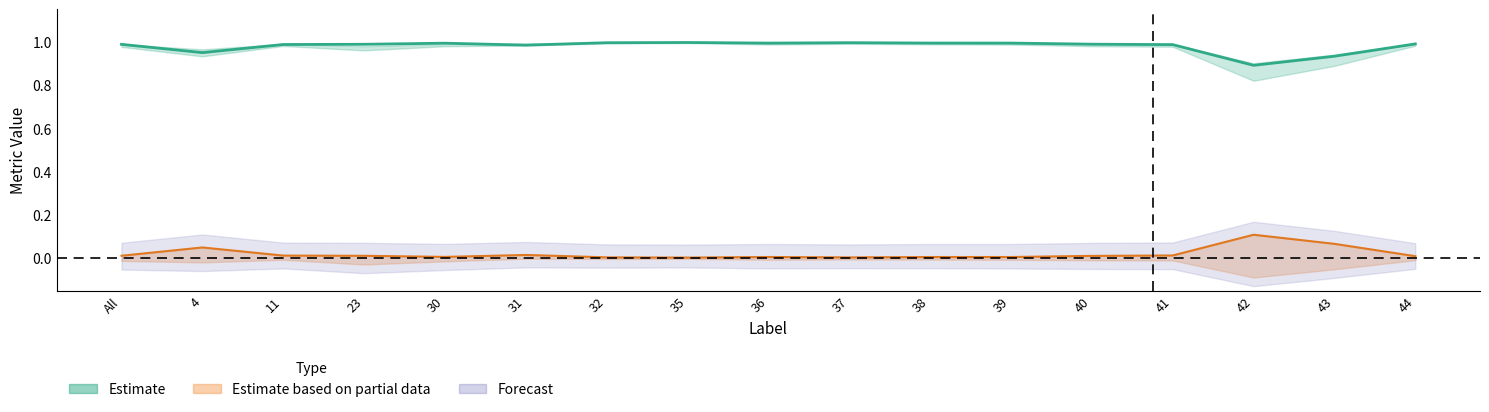

What is the difference between the highest and lowest values at 42?

0.8